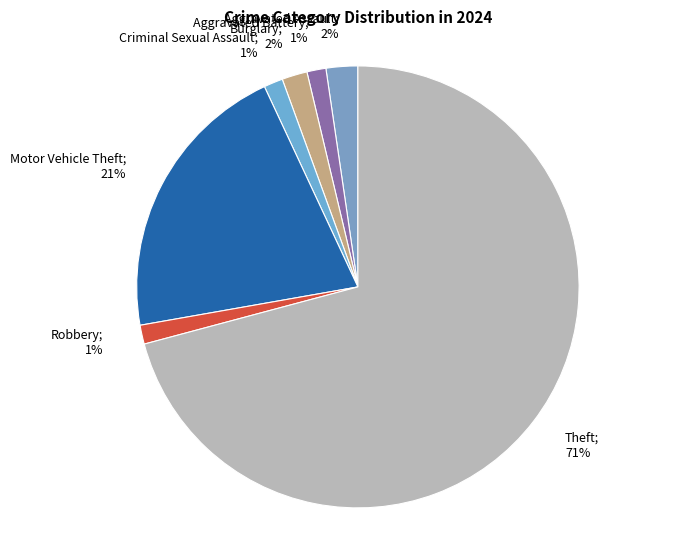

The Theft slice represents 64% of the pie. True or false?

False